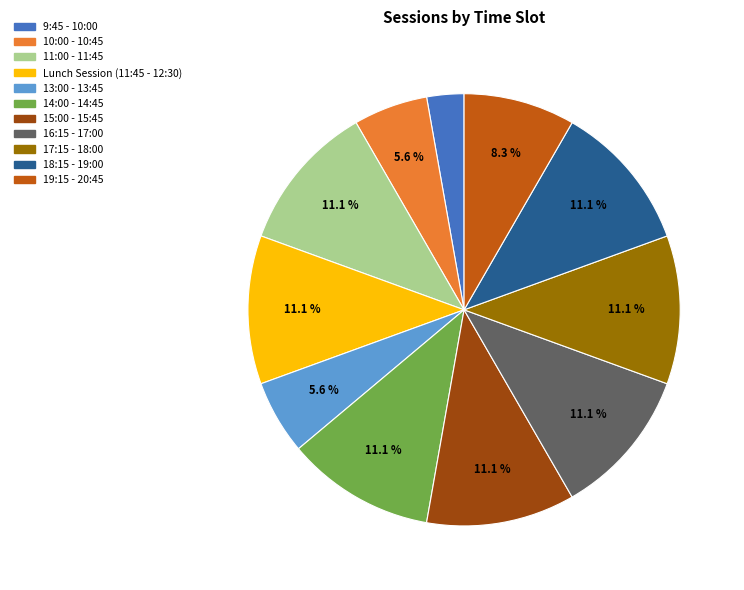

How many segments does this pie chart have?

11